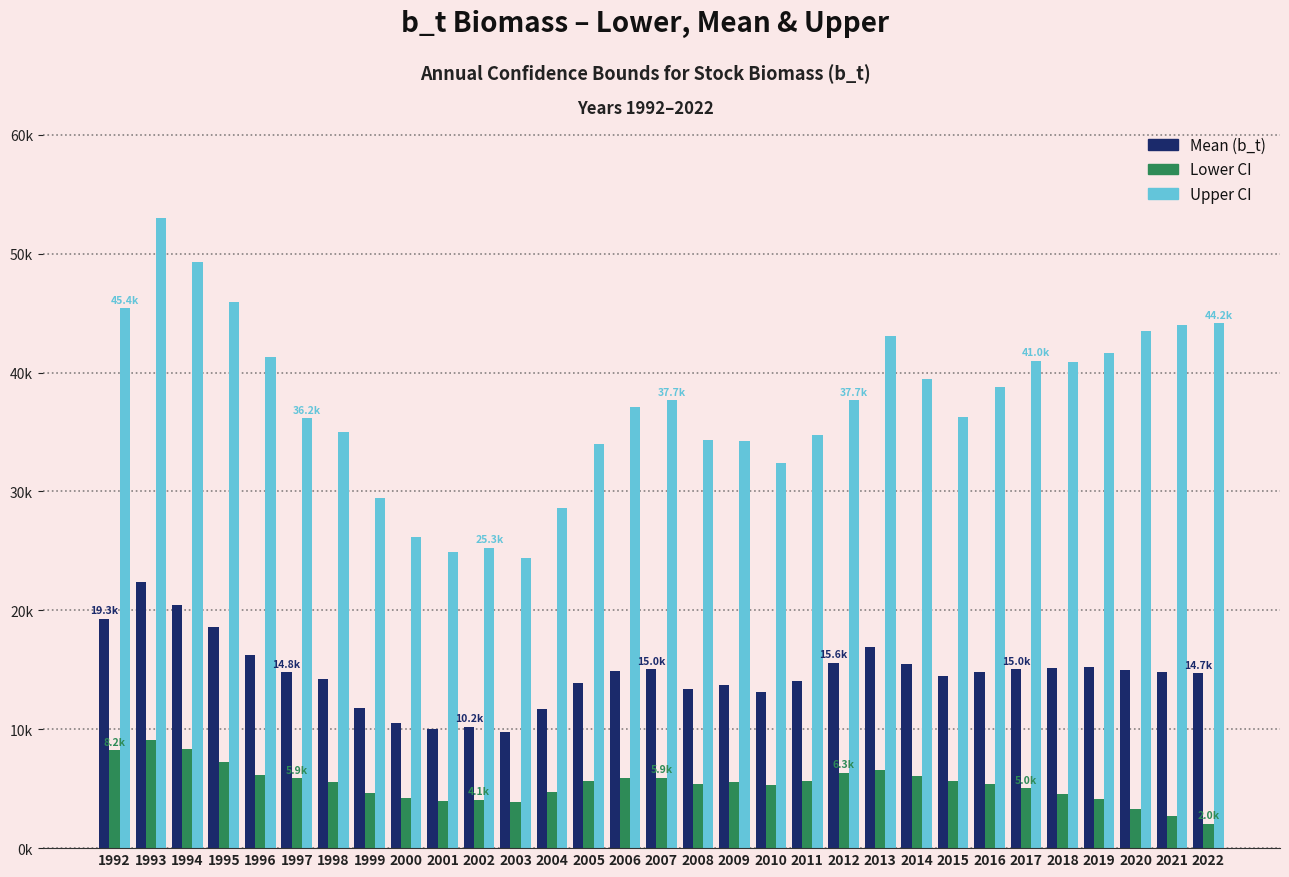

What are all the series names shown in the legend?

Mean (b_t), Lower CI, Upper CI